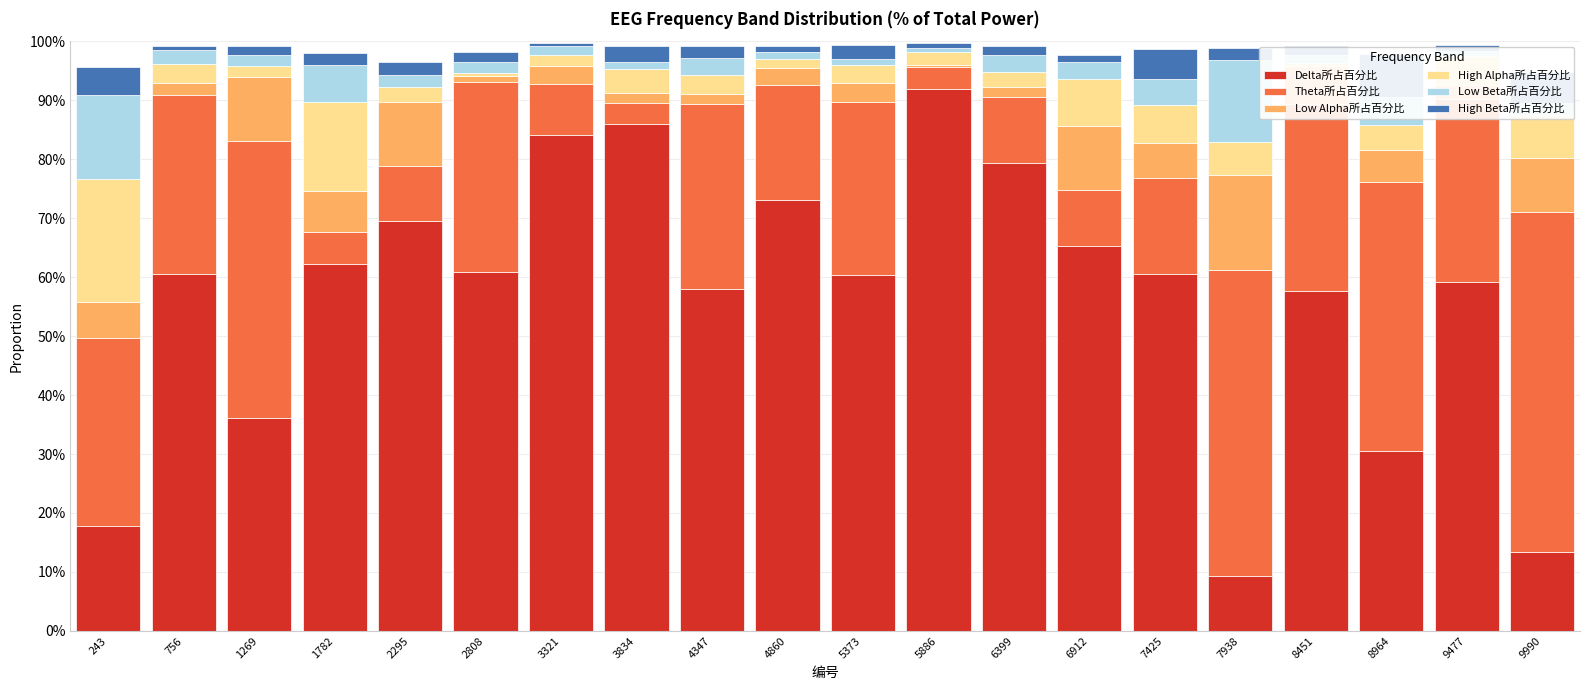

True or false: High Alpha所占百分比 has a value of 0.0 at 3321.

True